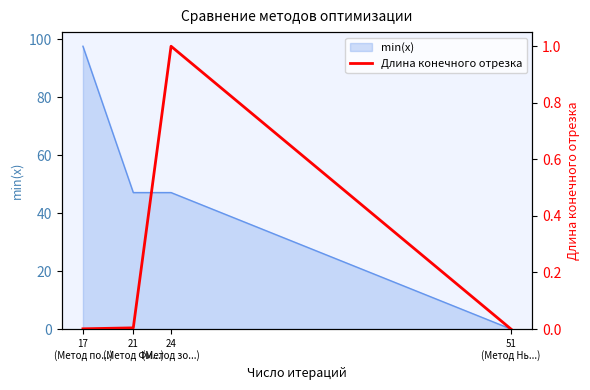

True or false: min(x) has more than 2 points higher than both neighbors.

False